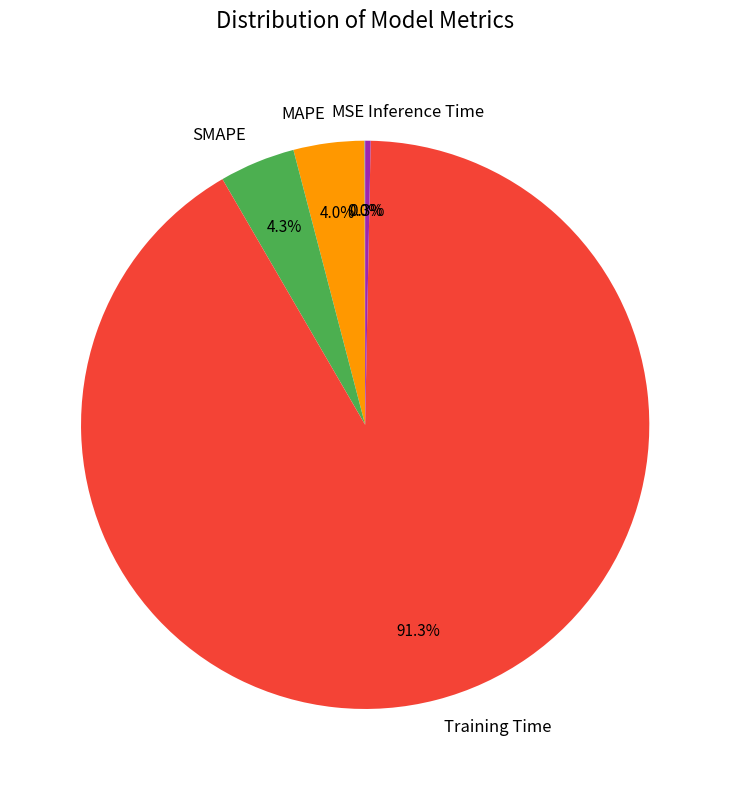

Is the sum of MAPE and Training Time greater than half?

Yes